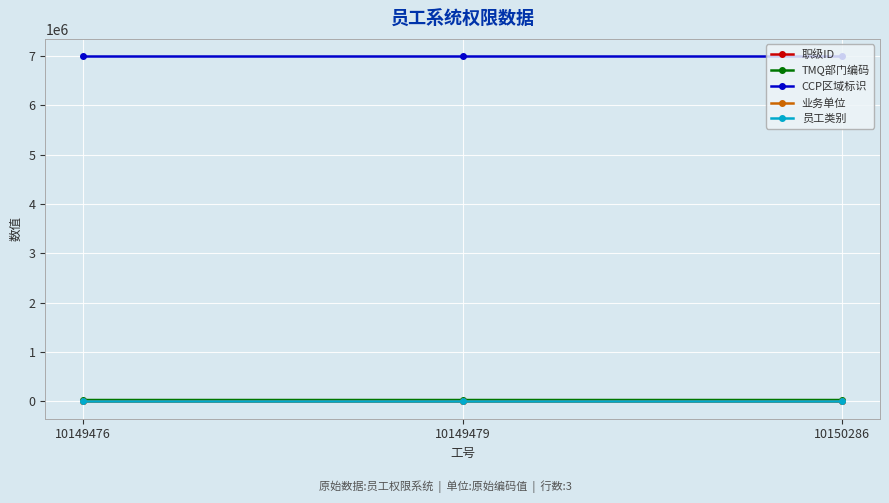

The TMQ部门编码 series shows 29250 at 10149476. True or false?

True